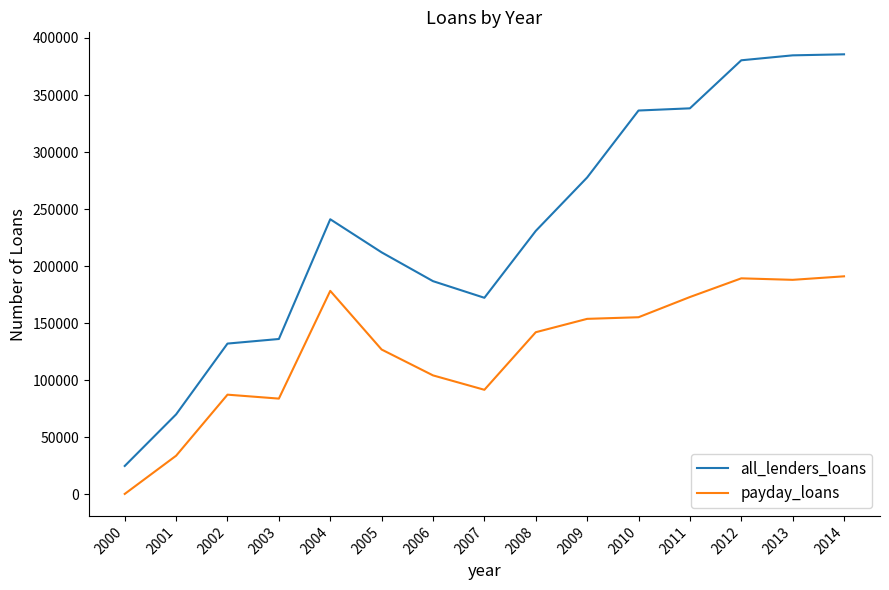

At which category does all_lenders_loans reach its first local valley?

2007